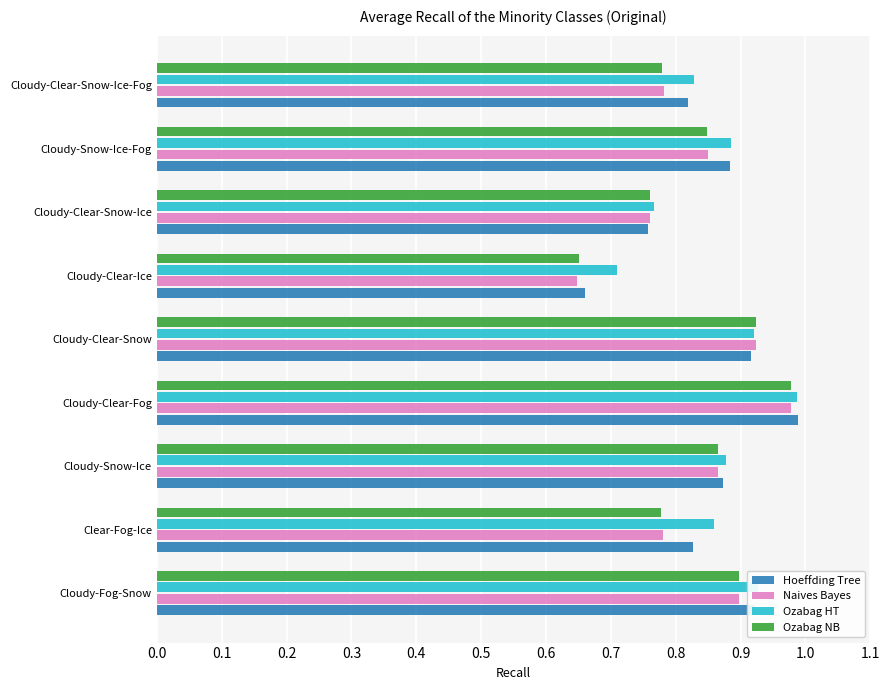

At how many categories does at least one series exceed 0?

9